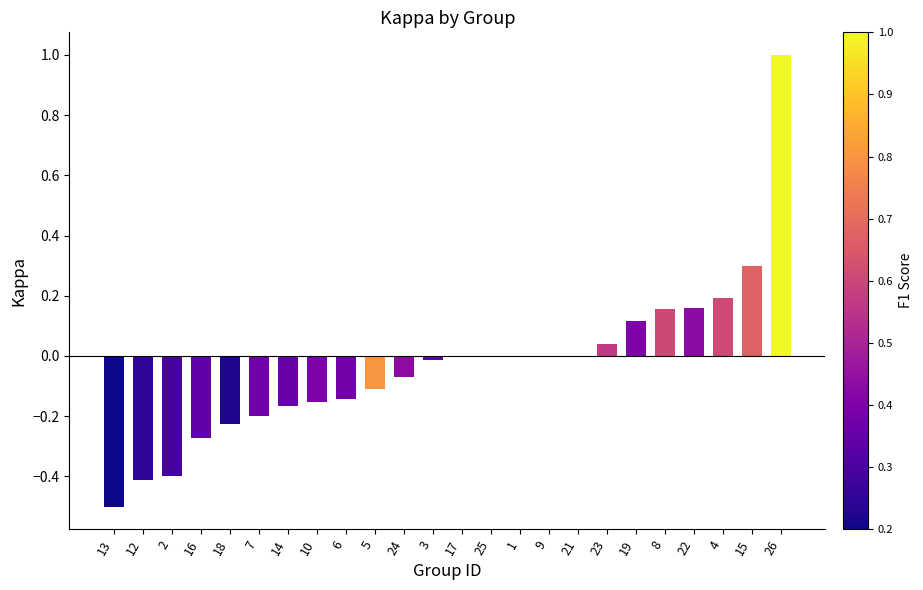

What is the change in value from 17 to 26?

+1.0